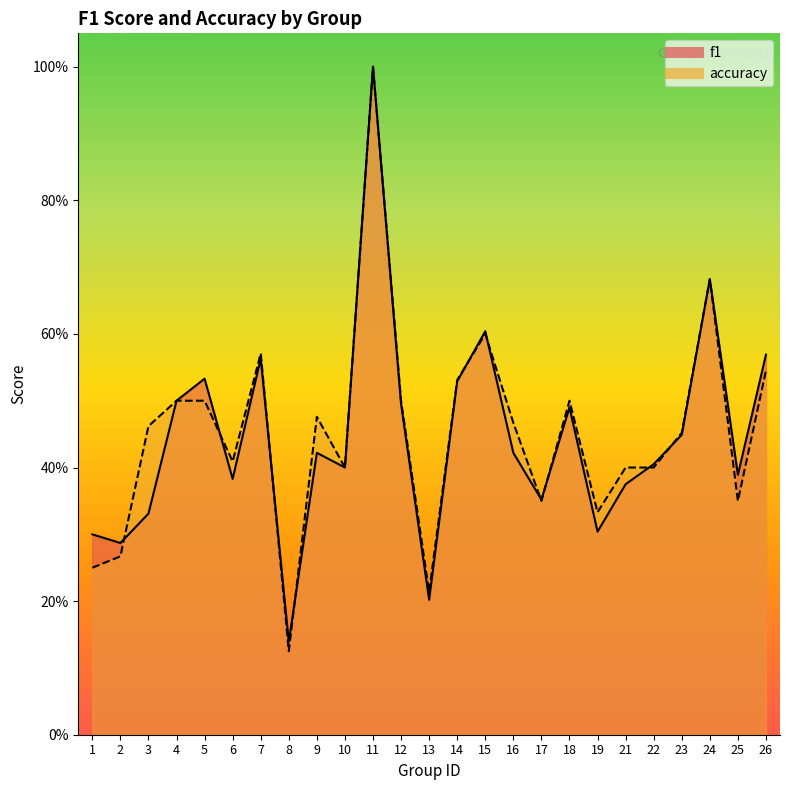

Rank the series by their maximum value, from highest to lowest.

f1, accuracy